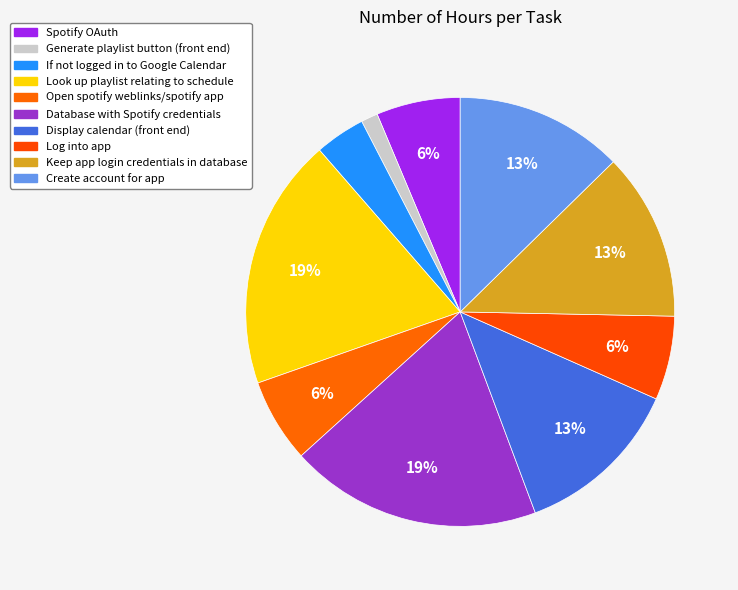

How many segments does this pie chart have?

10